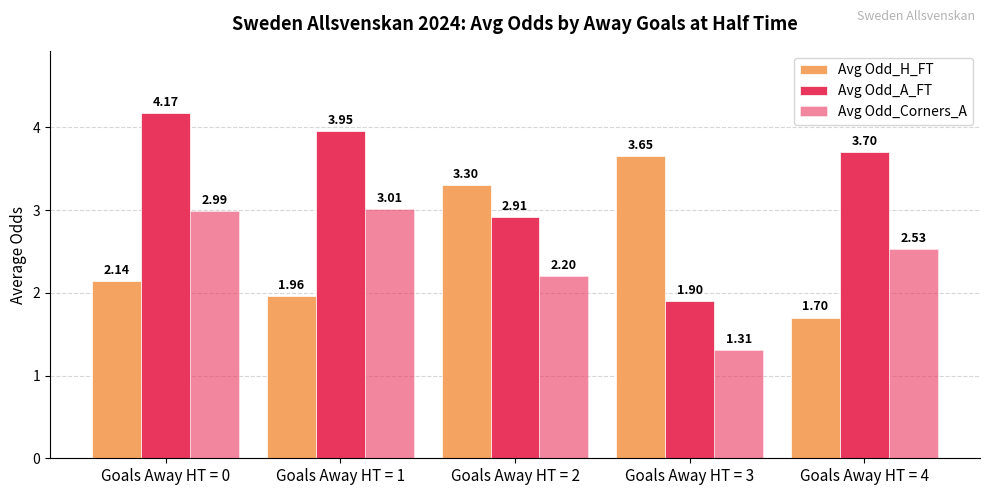

What is the sum of the Avg Odd_A_FT values at Goals Away HT = 1 and Goals Away HT = 4?

7.7